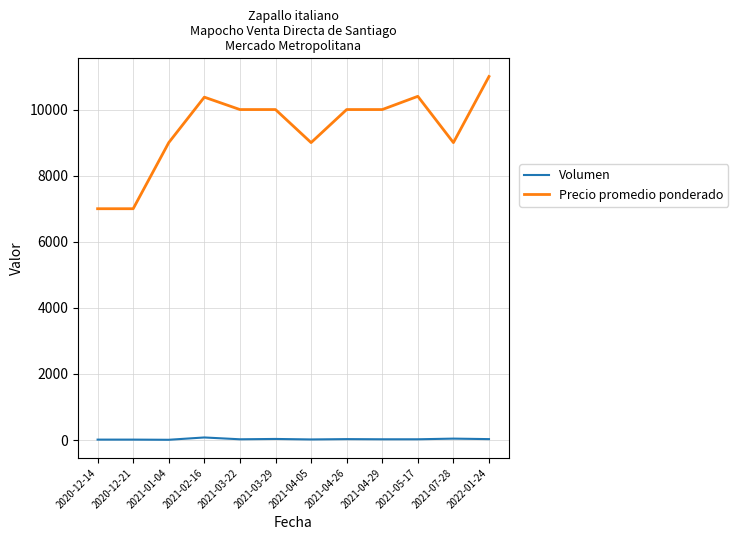

Which series changed the most between 2021-05-17 and 2021-07-28?

Precio promedio ponderado